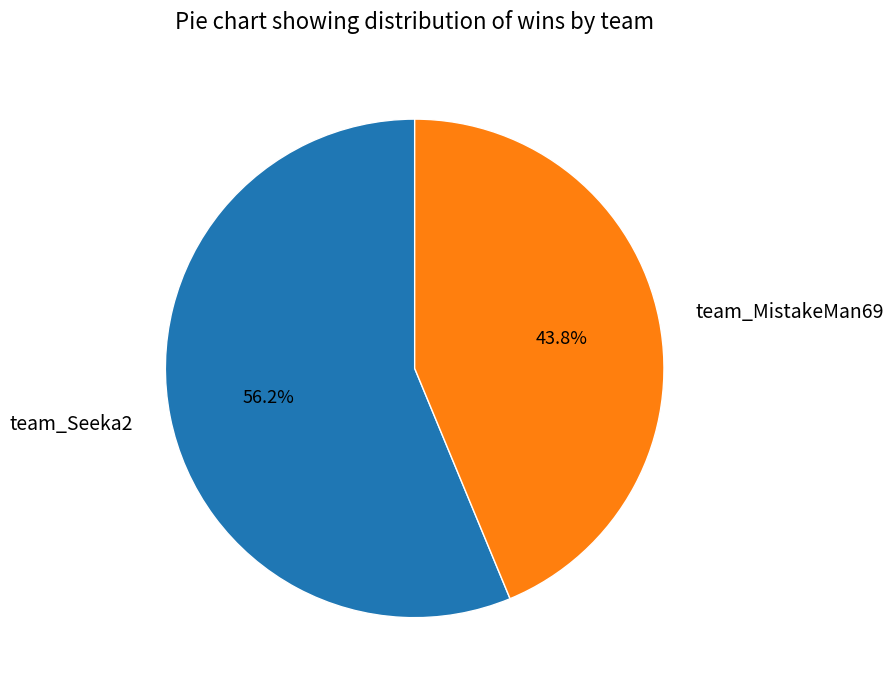

To the nearest percent, what is the average slice percentage?

50%